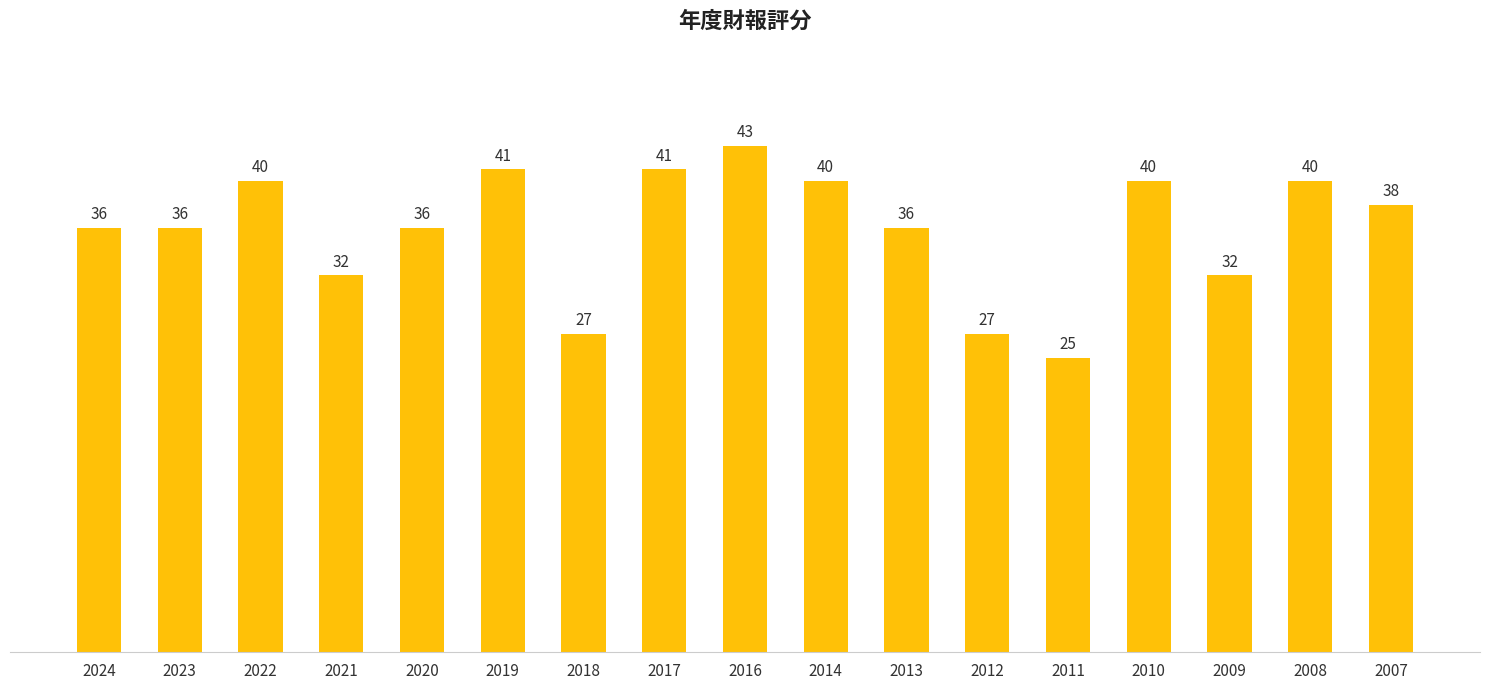

Which has a higher value, 2010 or 2023?

2010